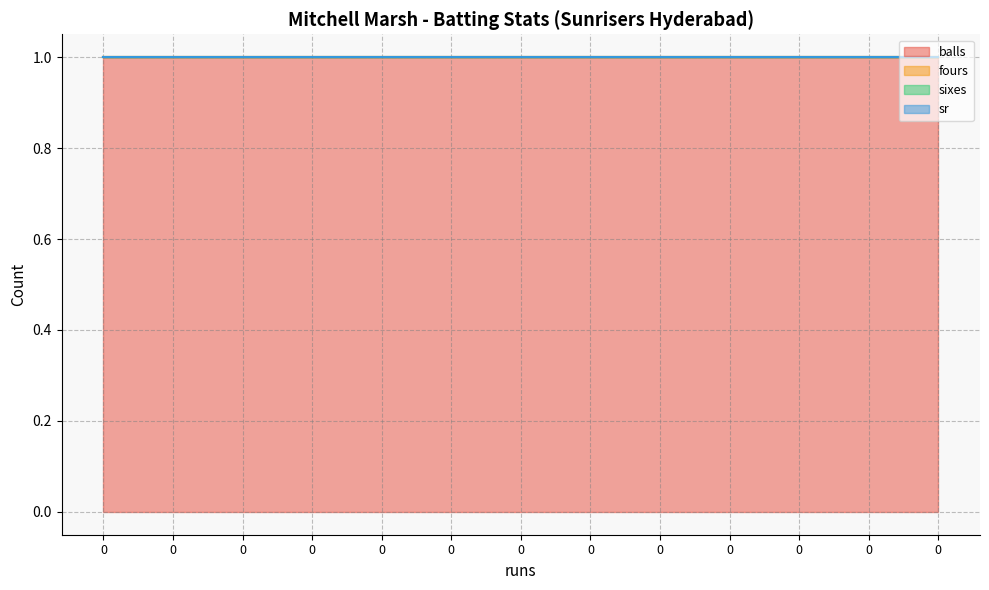

Rank the series at 0 from lowest to highest value.

fours, sixes, sr, balls